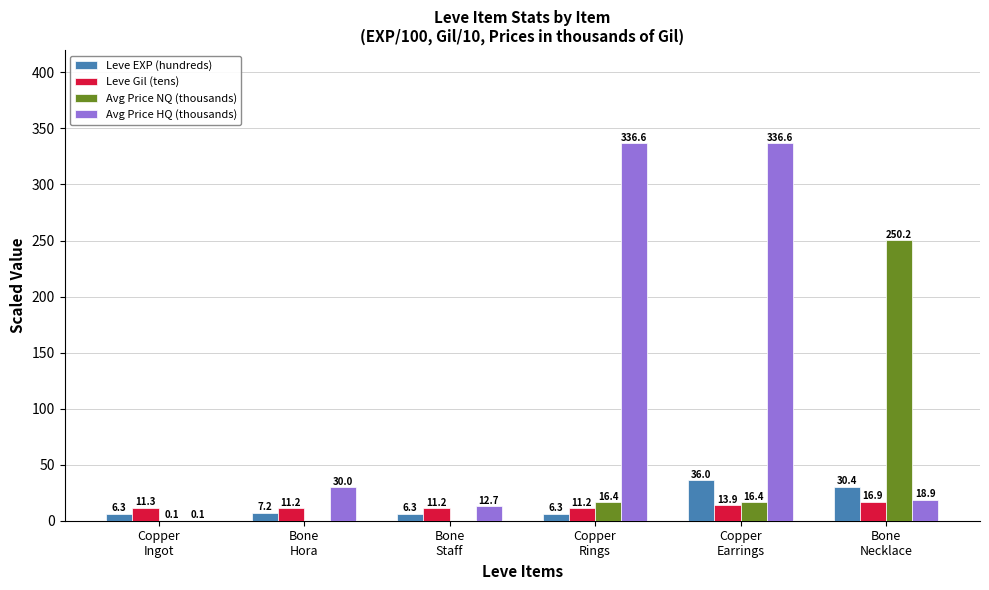

Is it true that Avg Price HQ (thousands) equals 18.9 at Bone
Necklace?

True